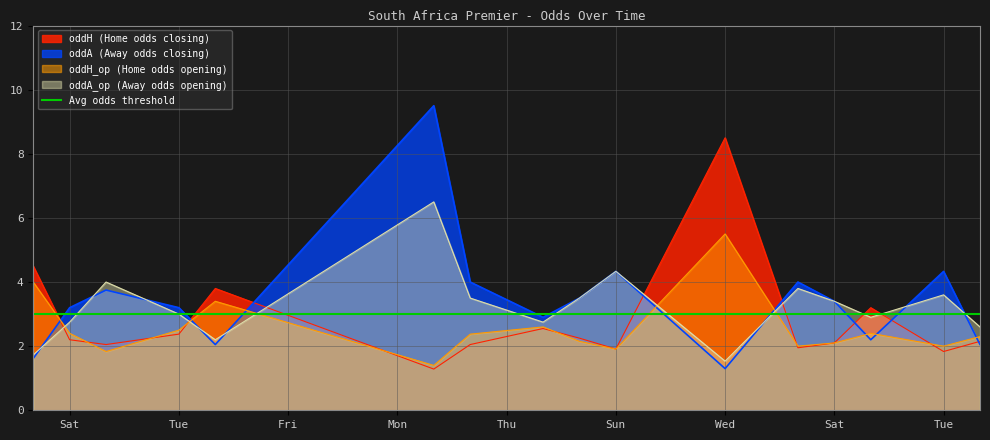

What is the lowest value of the oddA series?

1.3